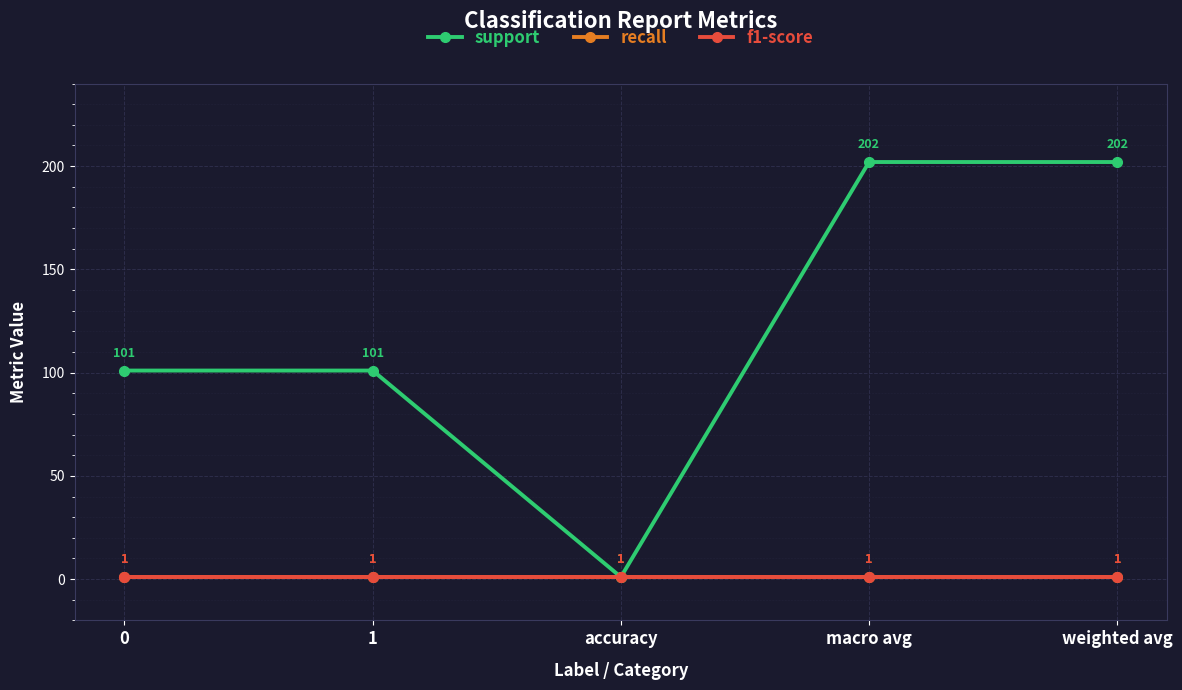

What is the value of the support point at the 3rd from the left?

1